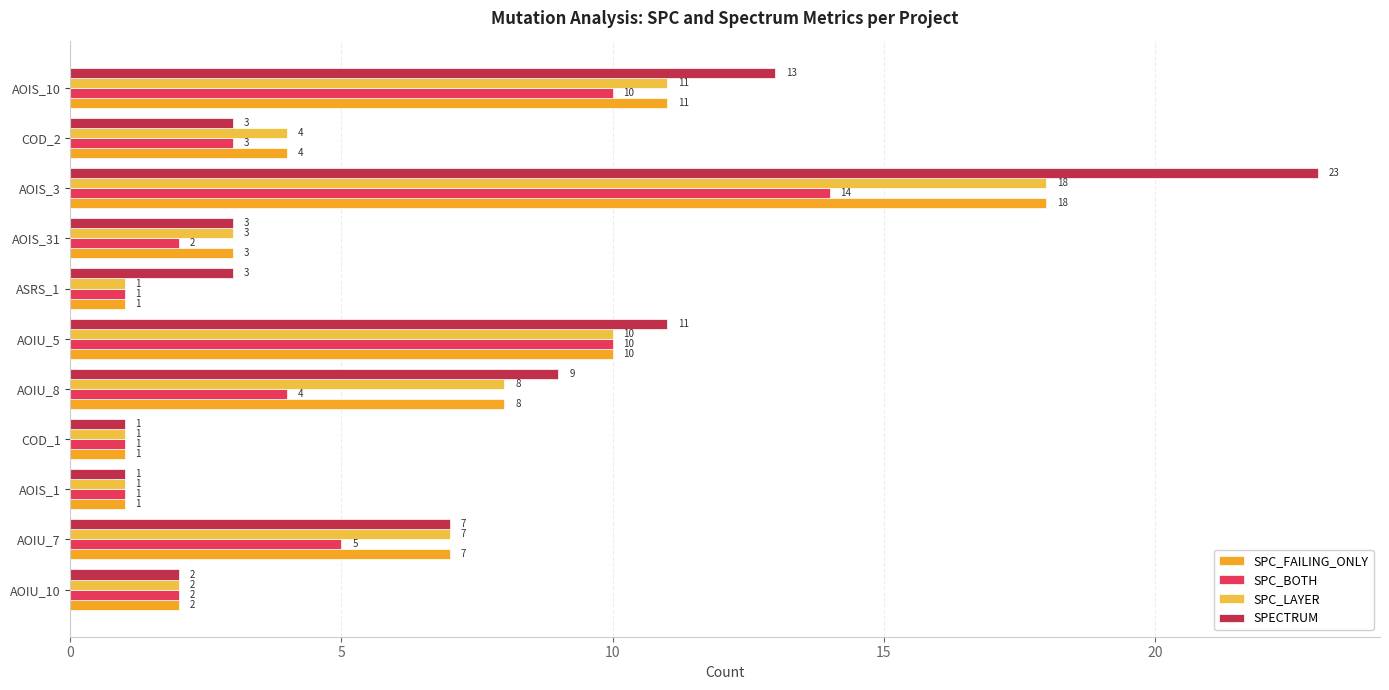

Which series has the widest spread of values?

SPECTRUM